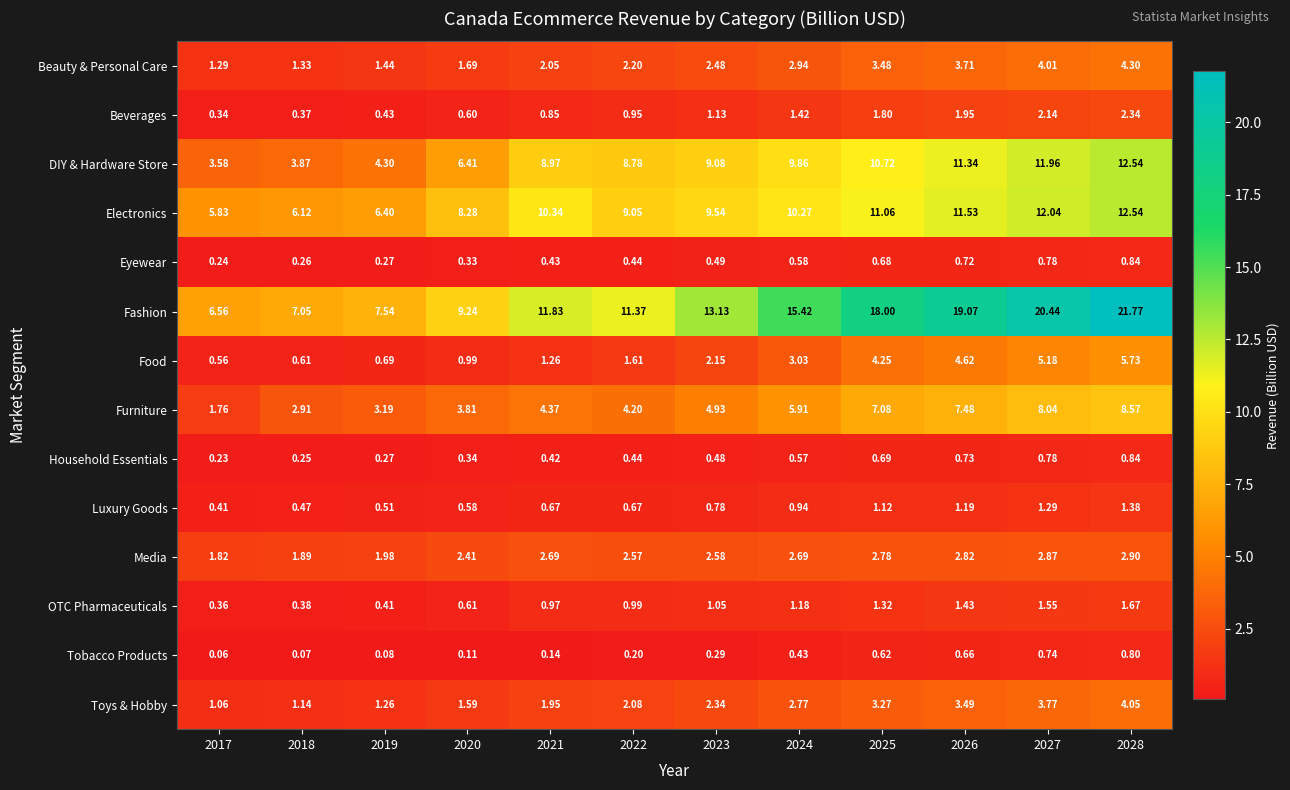

Which series changed the most between 2026 and 2028?

Fashion